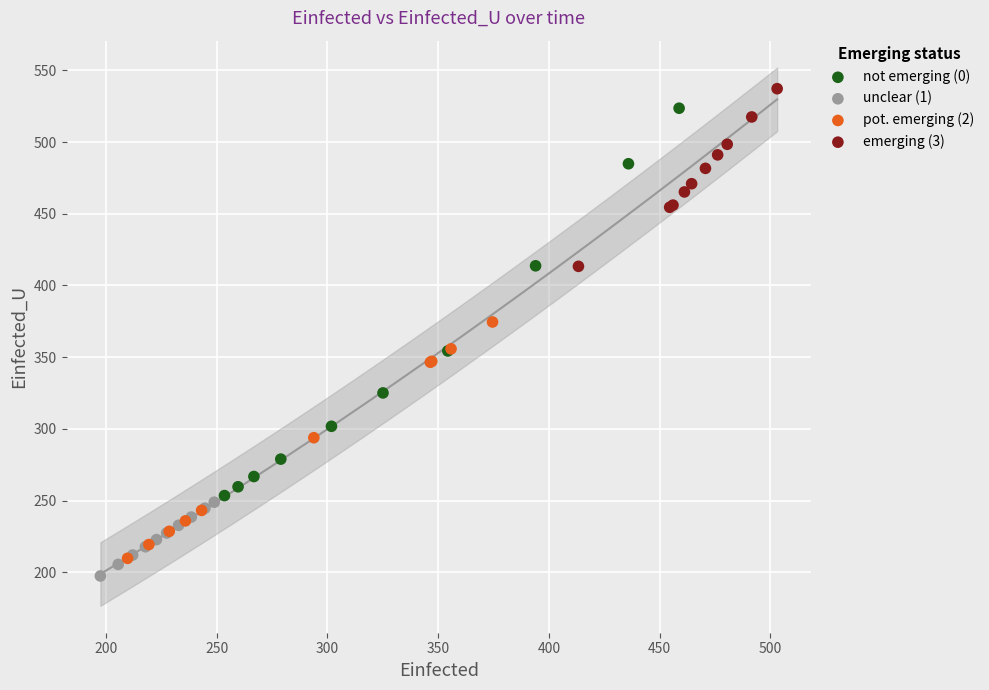

Which series has the largest Y range (max minus min)?

not emerging (0)